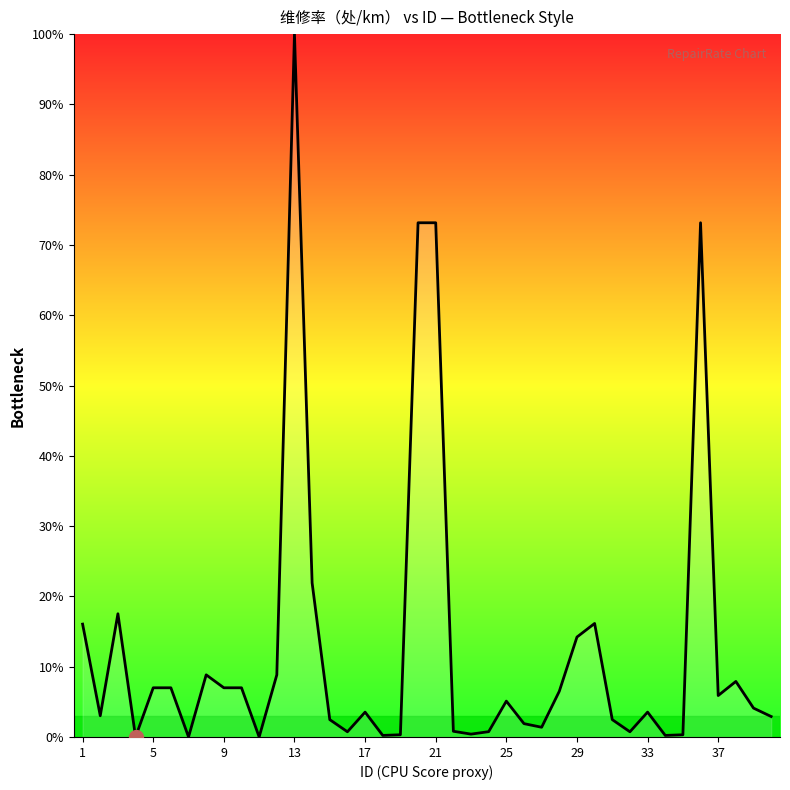

What is the difference between the maximum and minimum values?

100.0